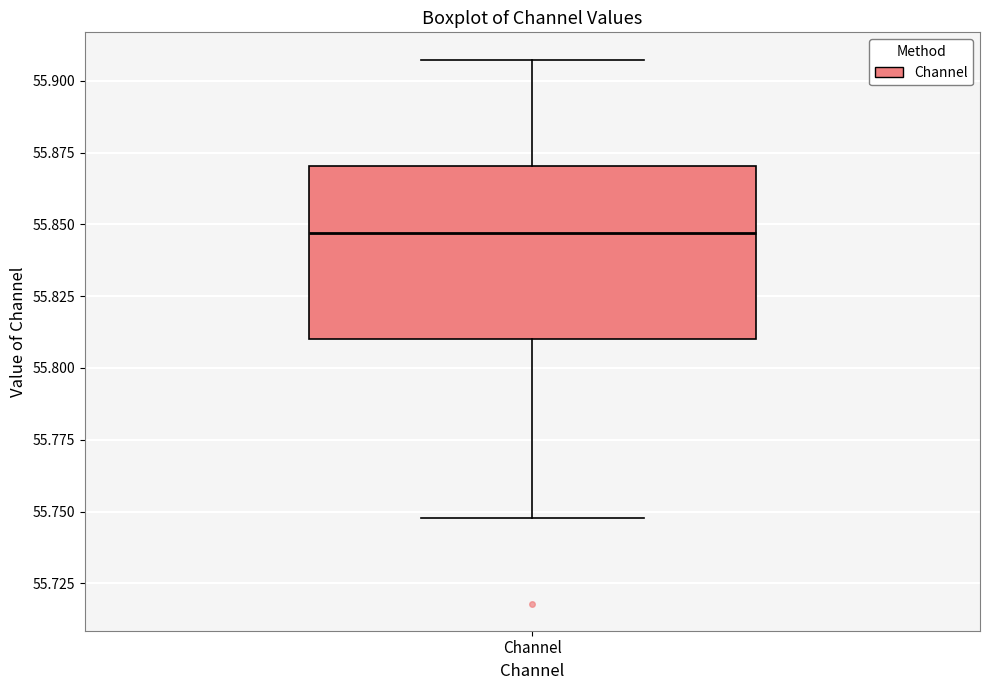

Read this box plot against the y-axis: the position of the median line, the range covered by the box, and the ends of both whiskers. The values are not printed on the chart, so give them approximately, as read against the axis.

median 55.845, box 55.810 to 55.870, whiskers 55.750 to 55.905